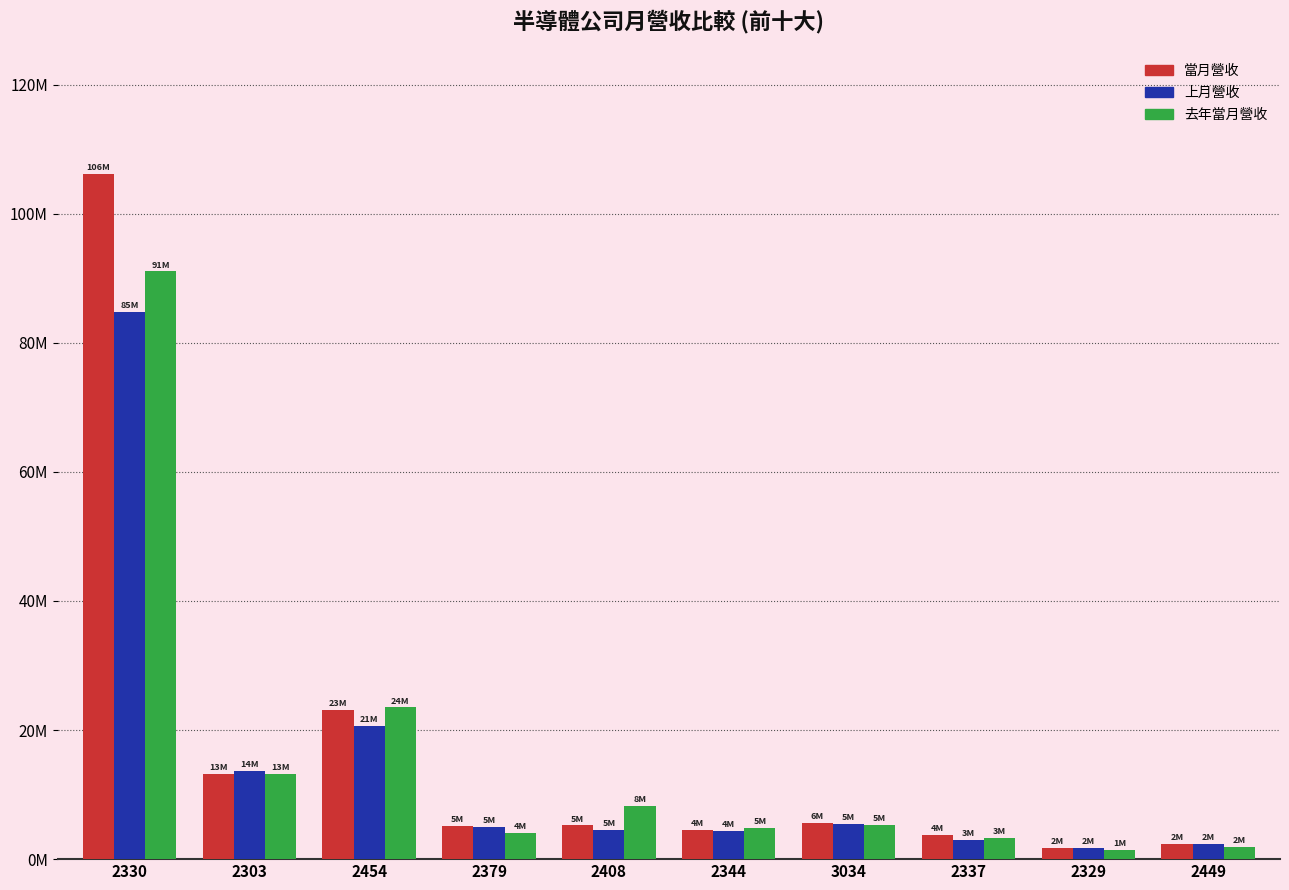

At 2344, list the series in order from smallest to largest.

上月營收, 當月營收, 去年當月營收